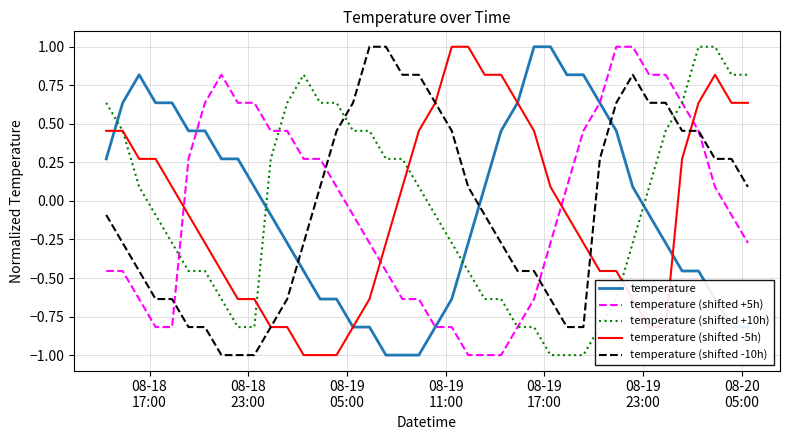

True or false: temperature (shifted +10h) and temperature (shifted -10h) intersect in this chart.

True